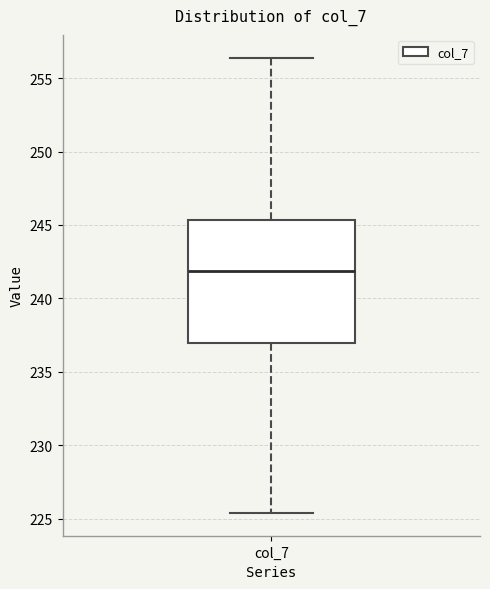

Read this box plot against the y-axis: the position of the median line, the range covered by the box, and the ends of both whiskers. The values are not printed on the chart, so give them approximately, as read against the axis.

median 242.0, box 237.0 to 245.5, whiskers 225.5 to 256.5